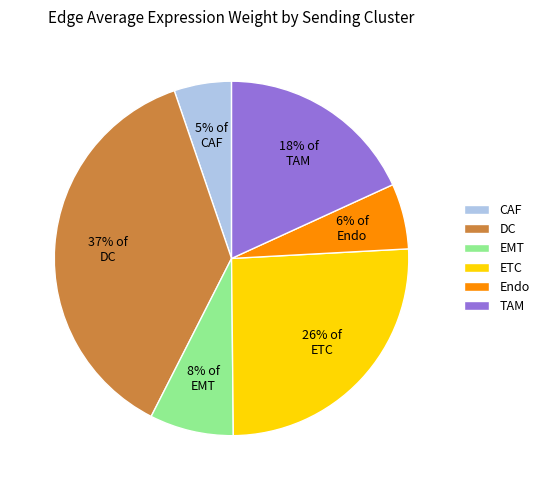

Rank the categories by value from lowest to highest.

CAF, Endo, EMT, TAM, ETC, DC